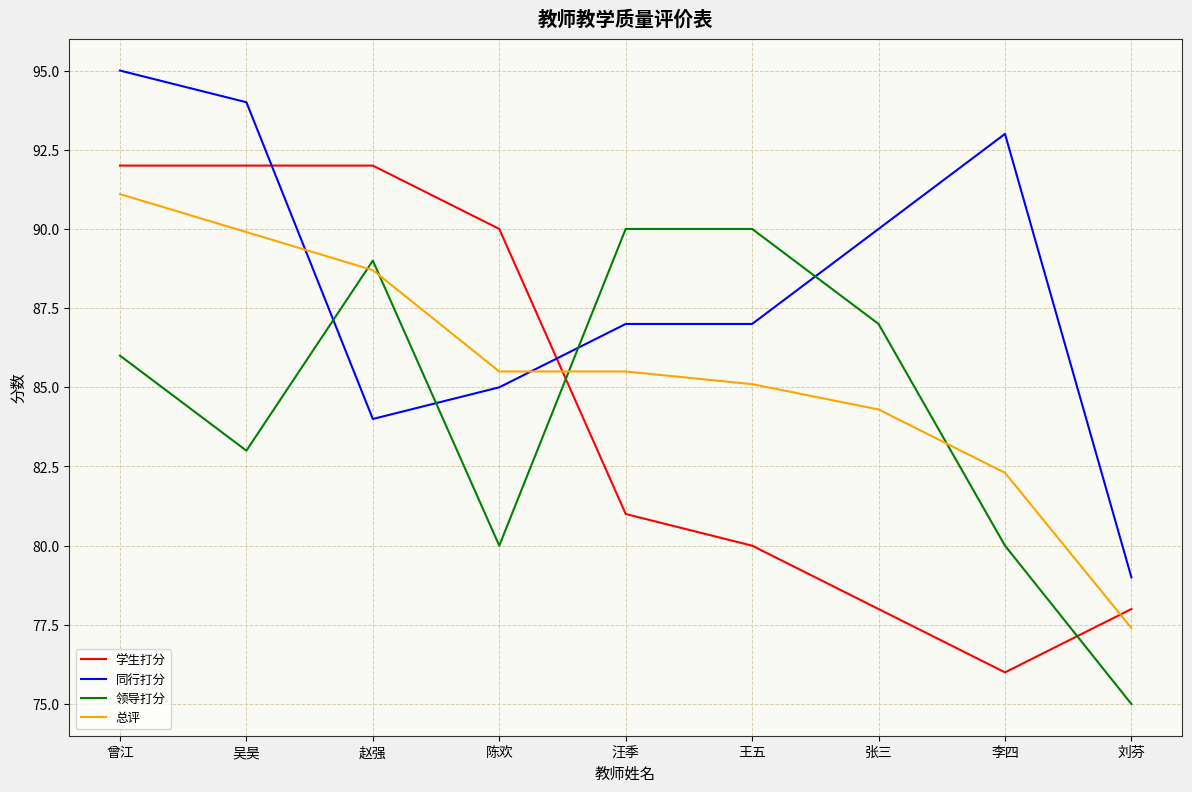

What is the spread (max minus min) of values at 张三?

12.0